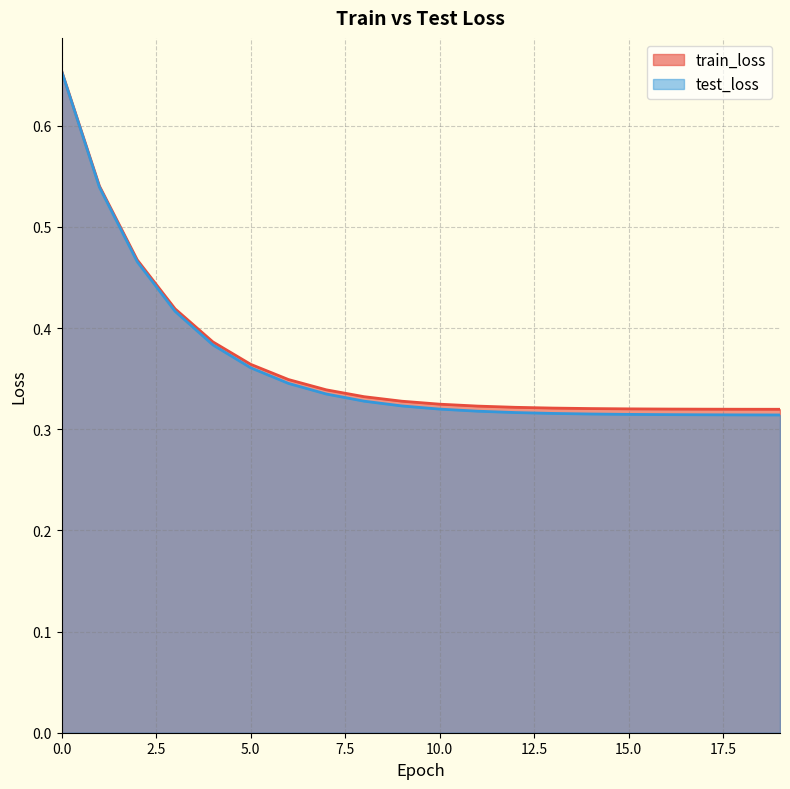

What is the value of the train_loss point at the 10th from the left?

0.3